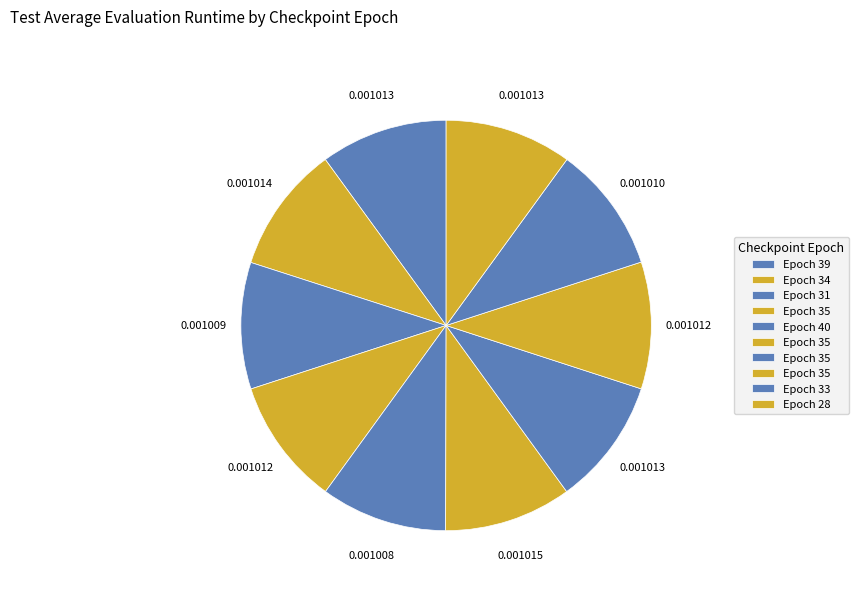

What is the largest slice in the pie chart?

35